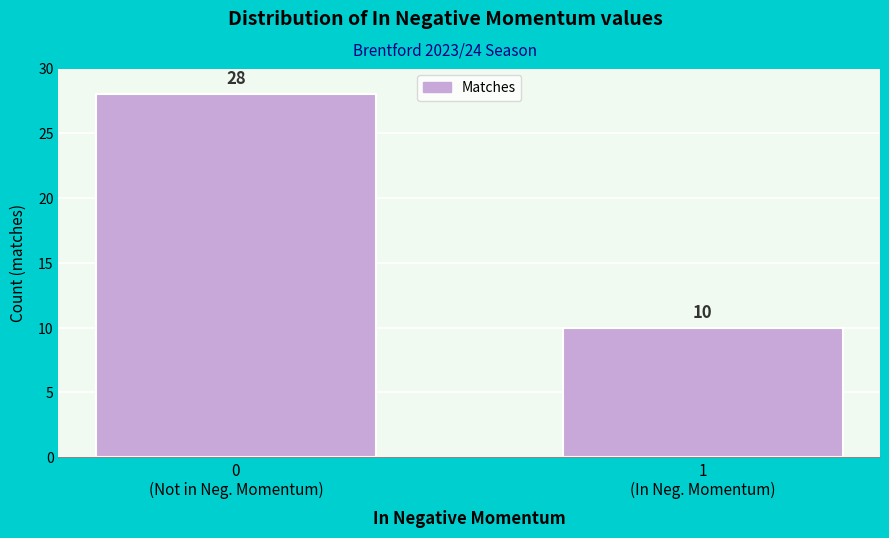

Reading left to right, list all the values displayed in this chart.

28	10